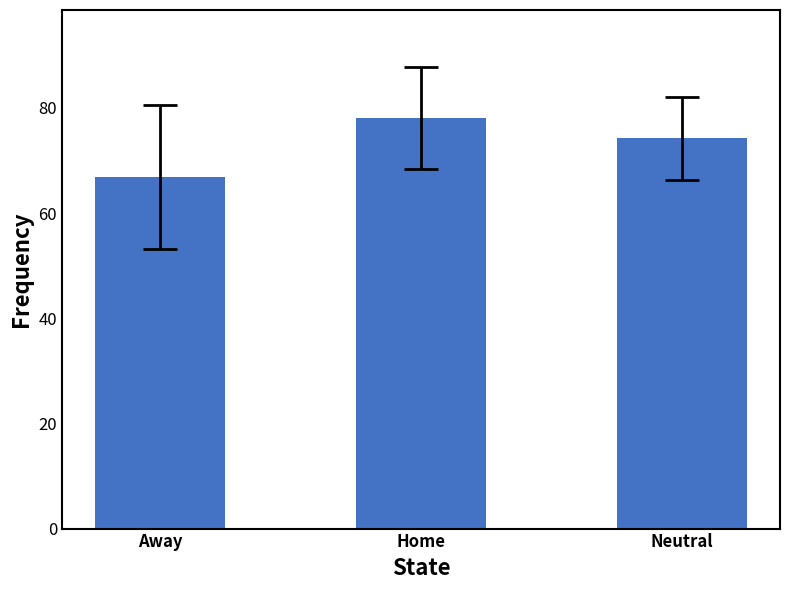

At which label does the data first exceed 74?

Home